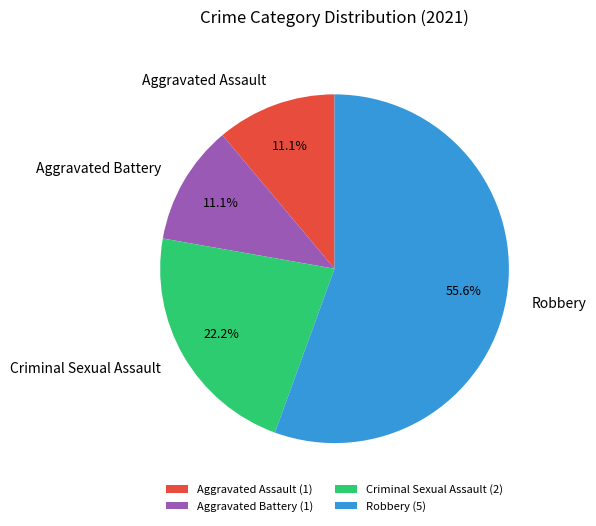

What is the largest slice in the pie chart?

Robbery